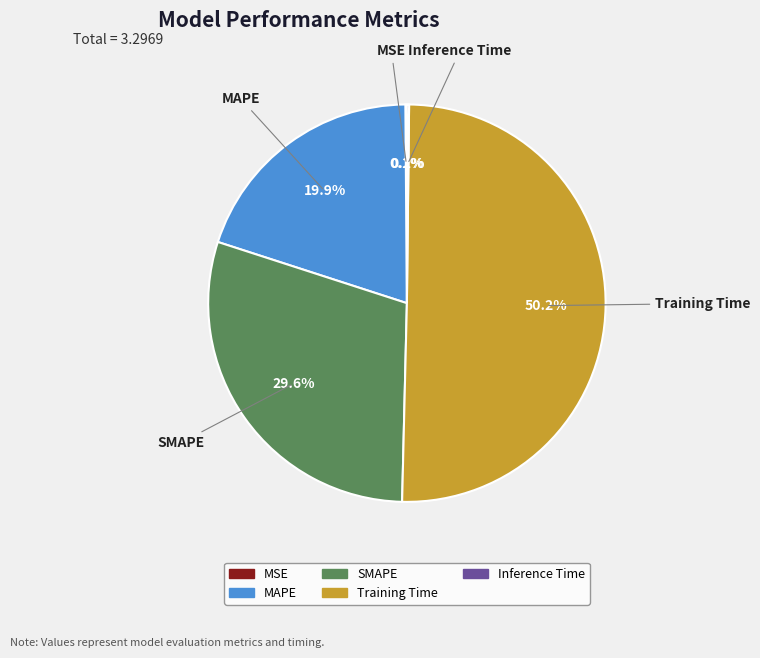

Is it true that Training Time is 50% of the pie?

True